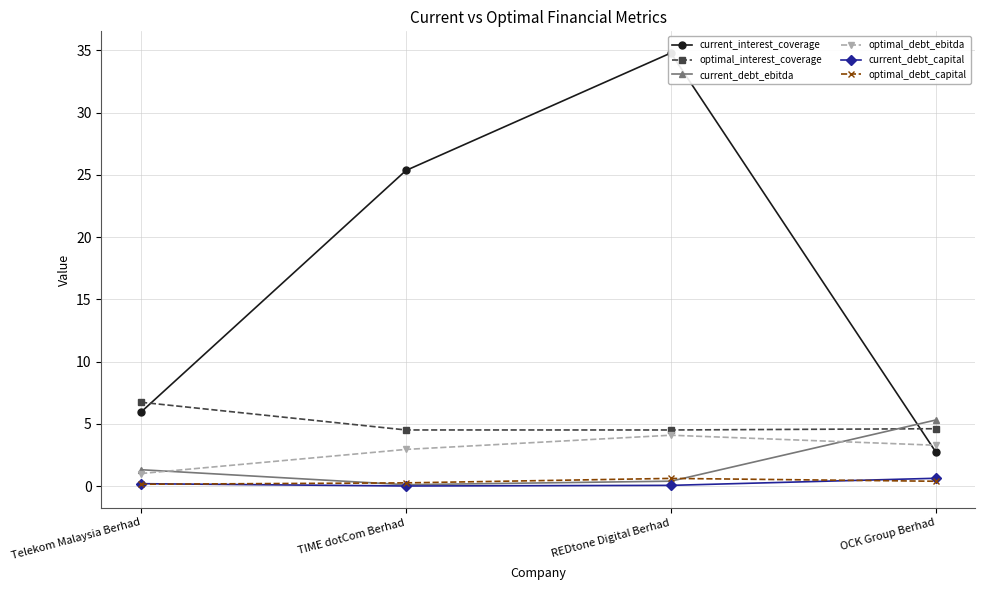

What position from the right is TIME dotCom Berhad?

3